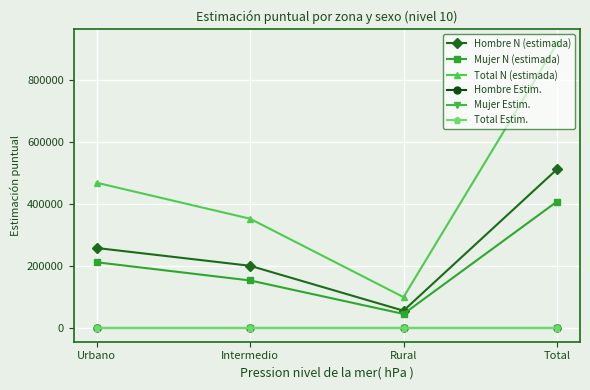

At which label is Hombre N (estimada) closest to 283295?

Urbano